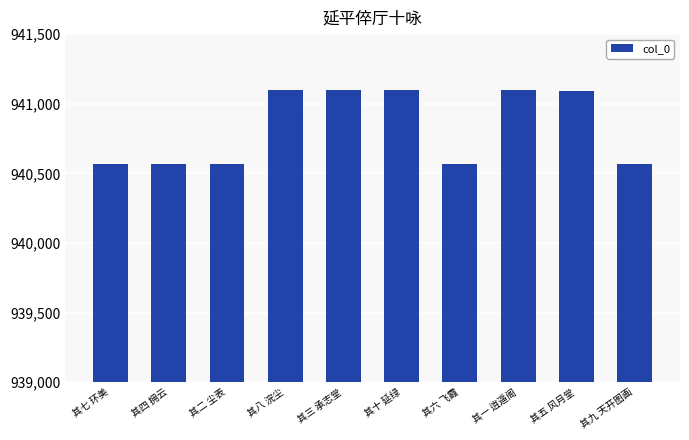

What position from the left is 其五 风月堂?

9